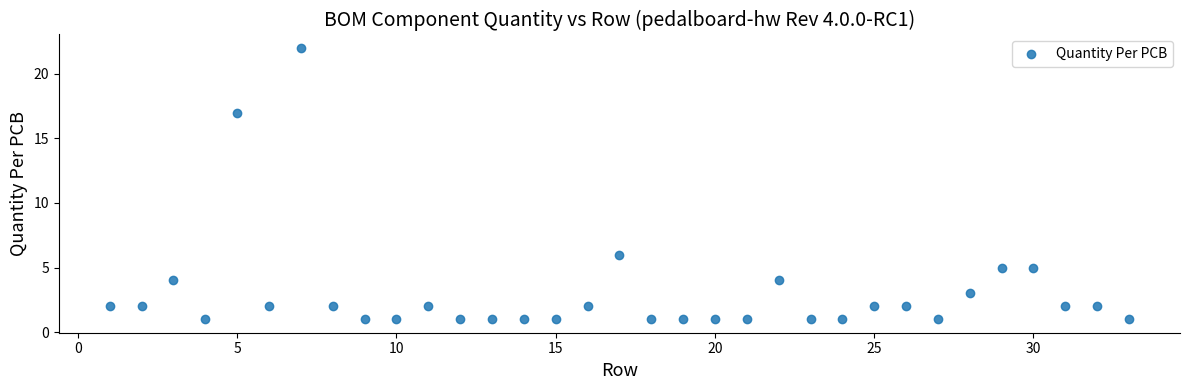

What is the range of X values (max minus min)?

32